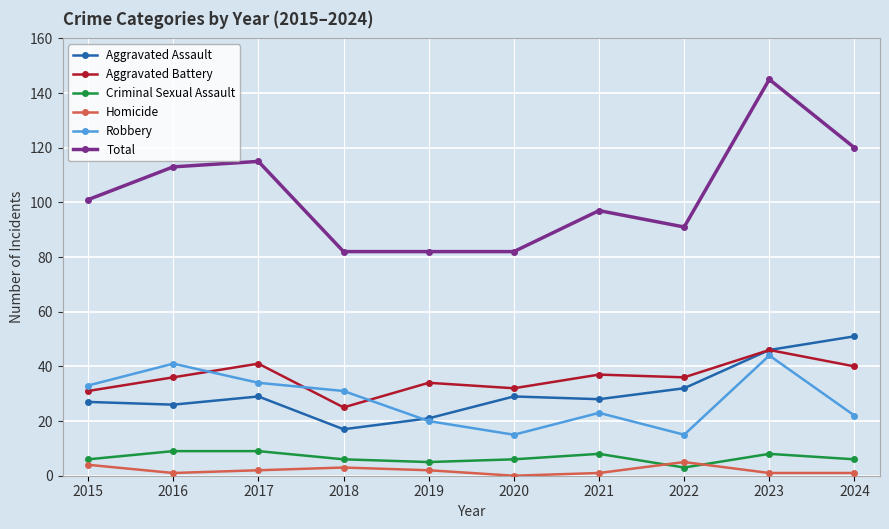

True or false: Total and Aggravated Battery intersect in this chart.

False